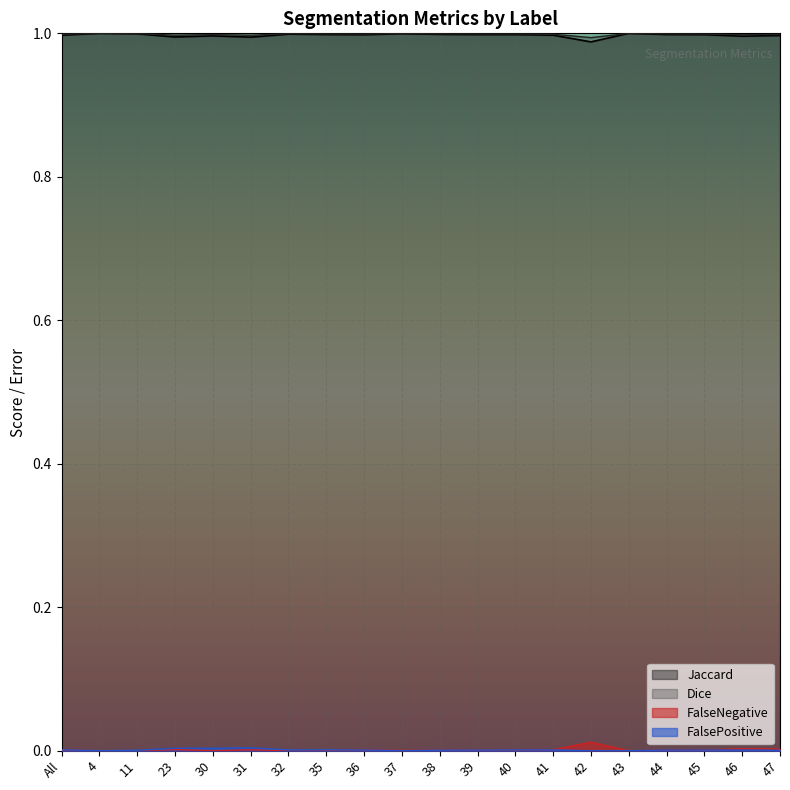

How many distinct data groups are displayed?

4